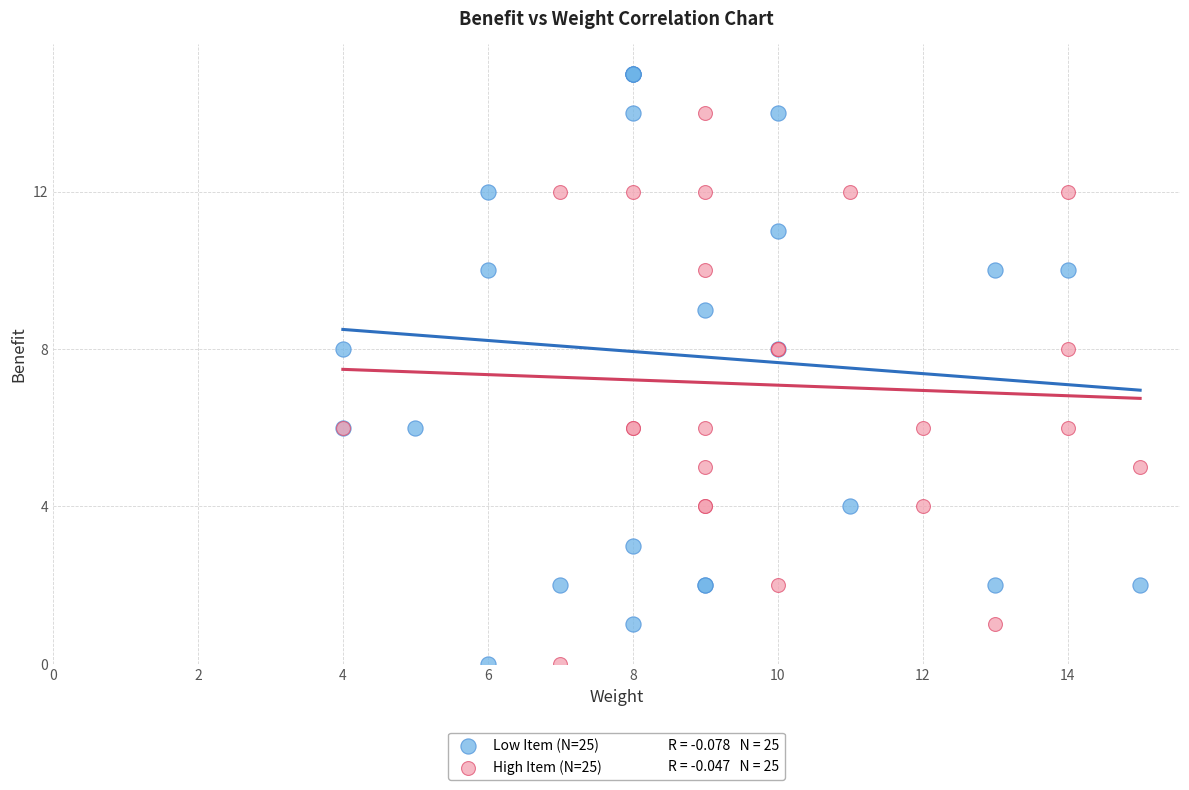

Which series reaches the maximum Y coordinate?

Low Item (N=25)